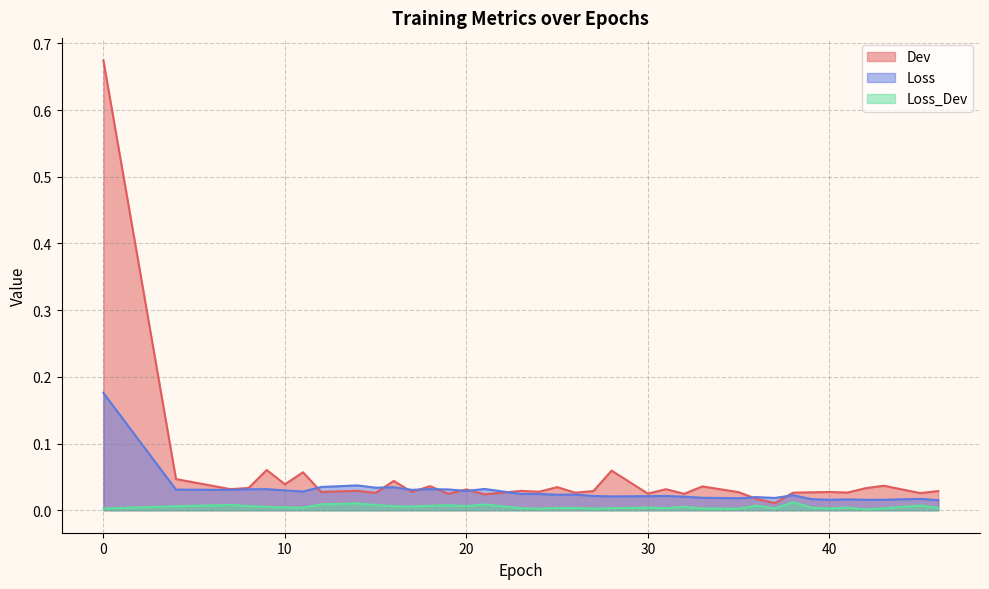

How many interior local valleys does the Dev series have?

14